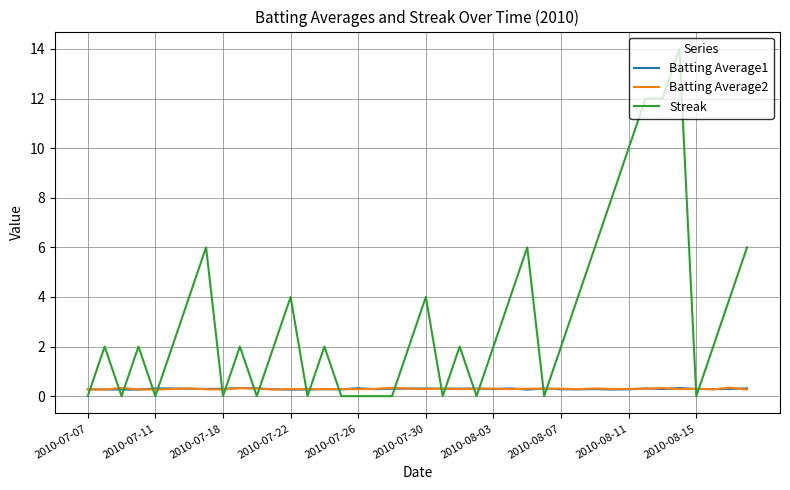

What is the maximum value shown in the chart?

14.0